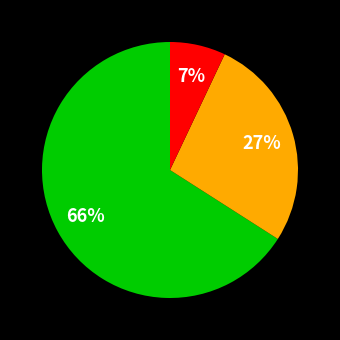

To the nearest percent, what is the difference between the largest and smallest slice percentages?

59%